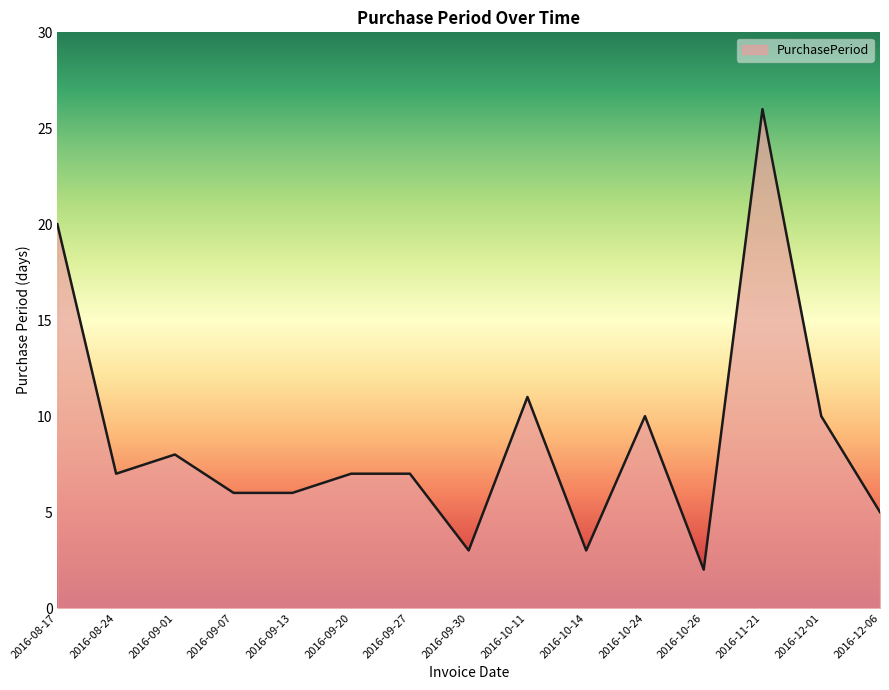

What position from the left is 2016-08-17?

1